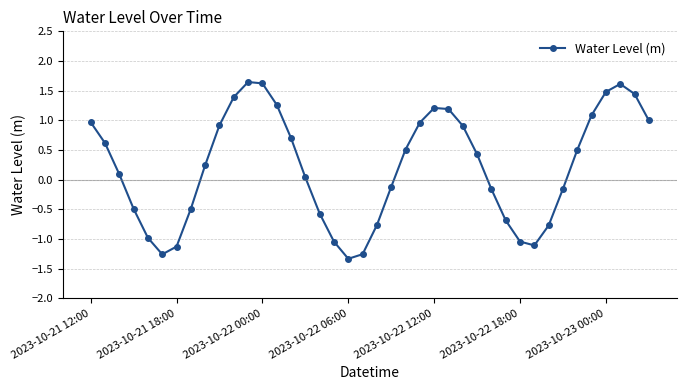

What is the difference between the maximum and second lowest values?

2.9